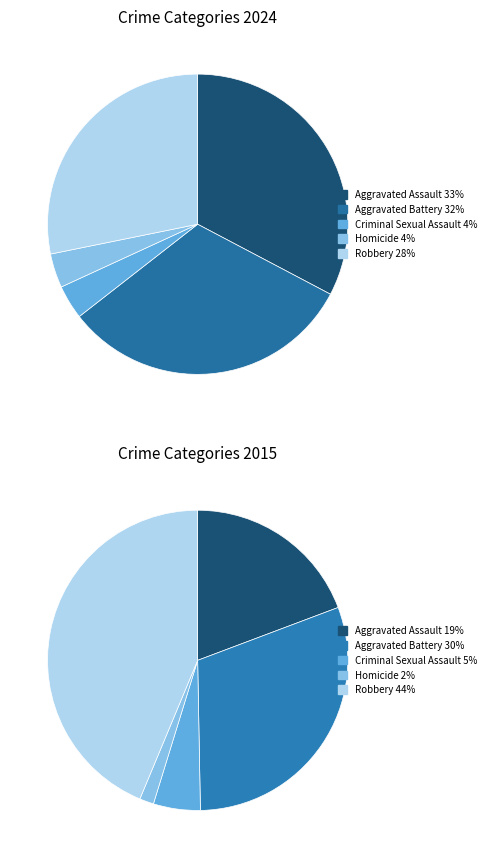

True or false: Homicide accounts for 4% of the total.

True